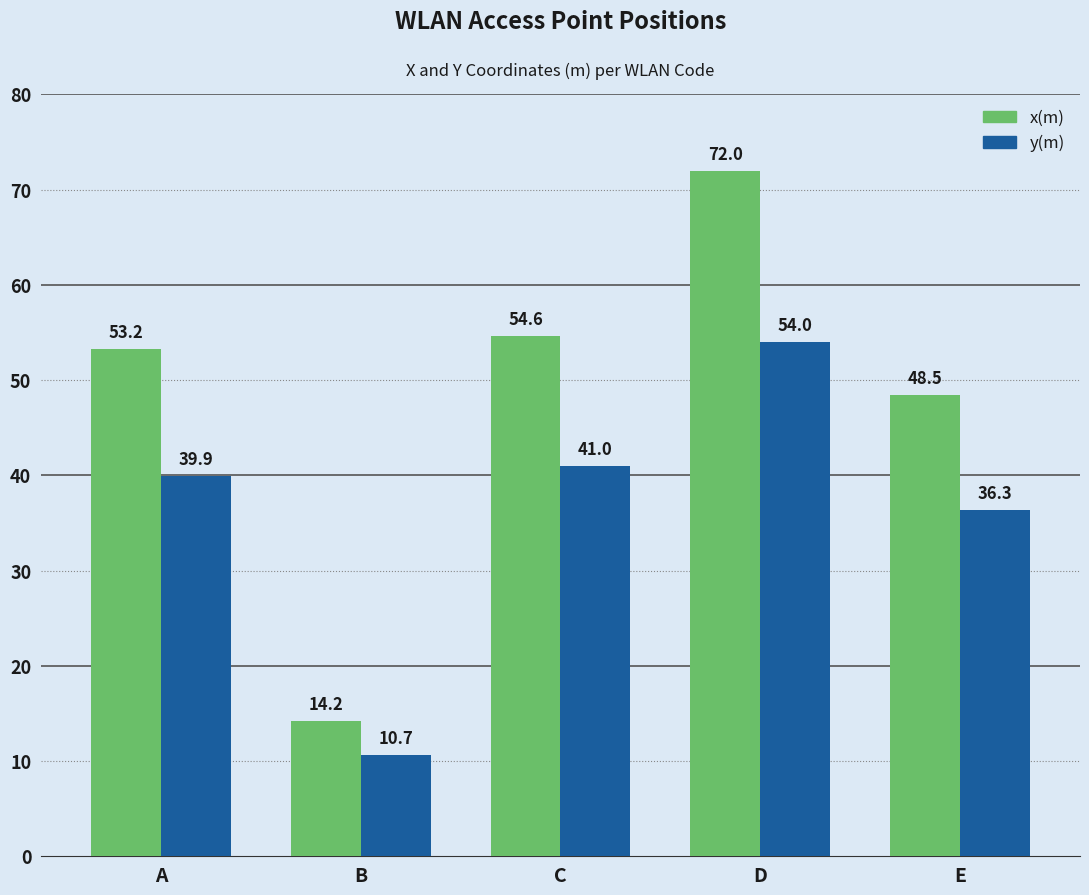

What is the difference between the x(m) values at A and E?

4.8